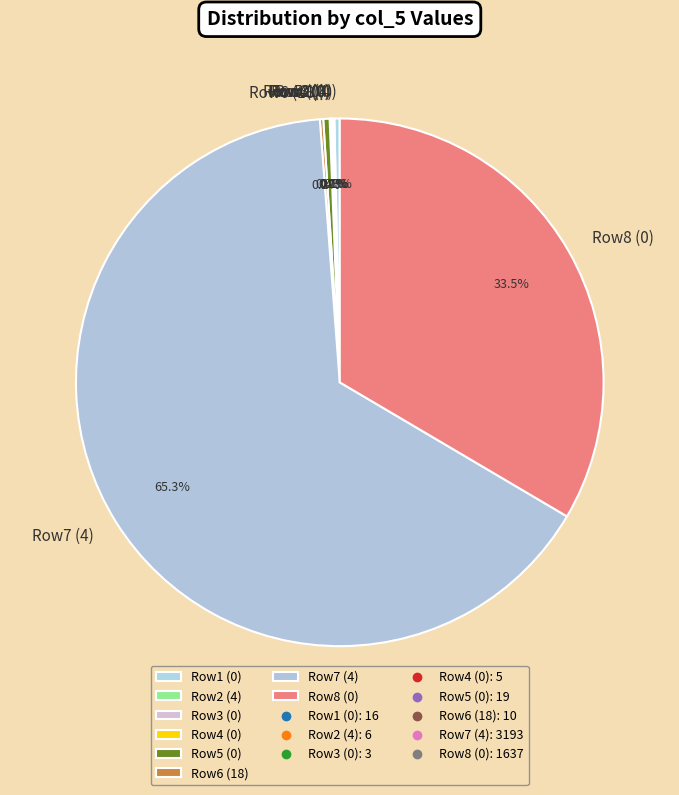

Which slice is the largest?

Row7 (4)